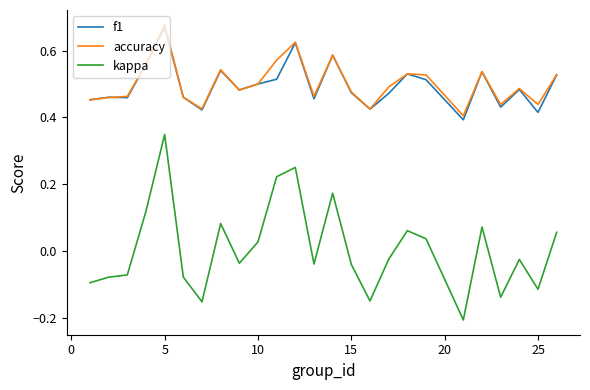

How many lines are shown in the chart?

3